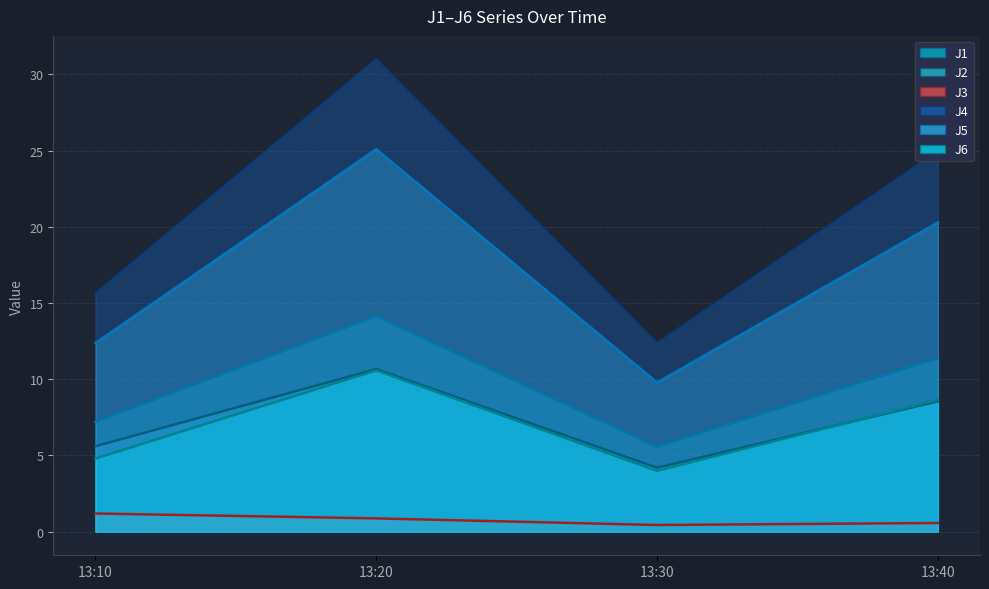

What are all the series names shown in the legend?

J1, J2, J3, J4, J5, J6